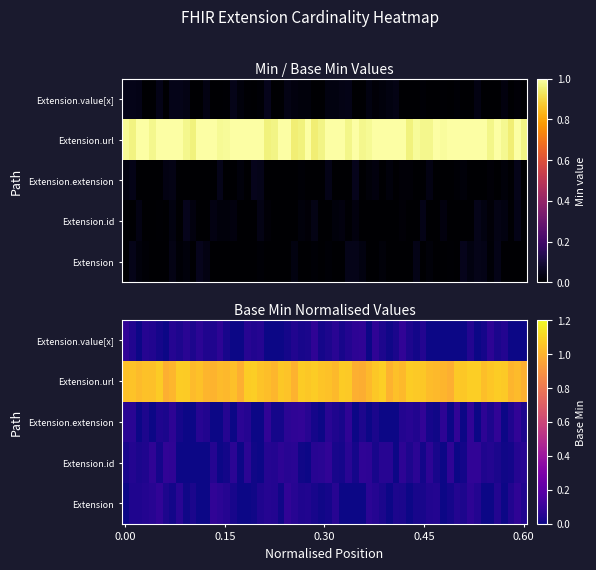

Rank the series by their maximum value, from lowest to highest.

Extension, Extension.id, Extension.extension, Extension.value[x], Extension.url